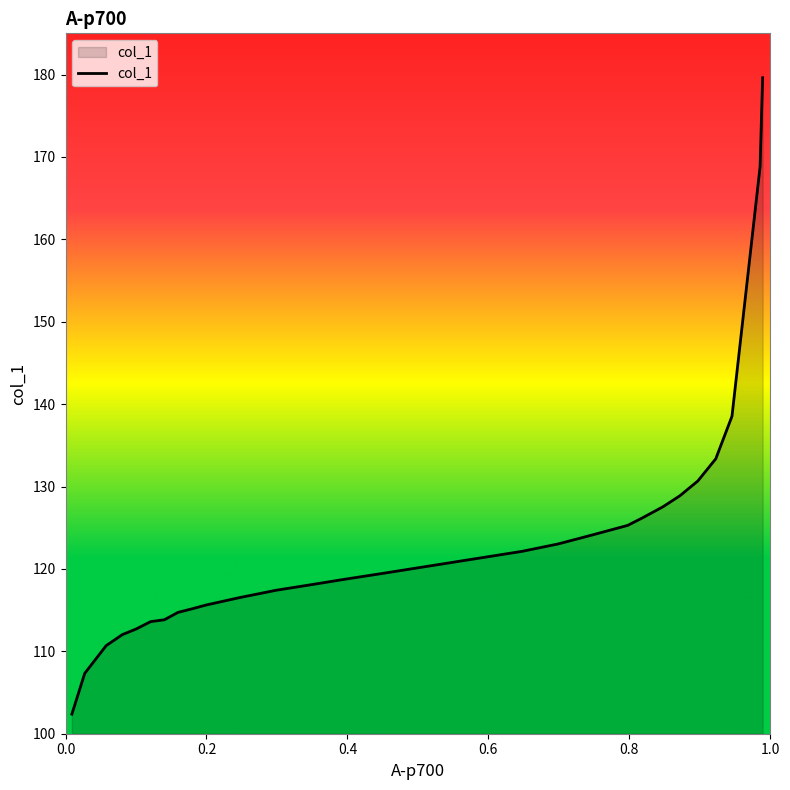

What is the difference between the maximum and minimum values?

77.2